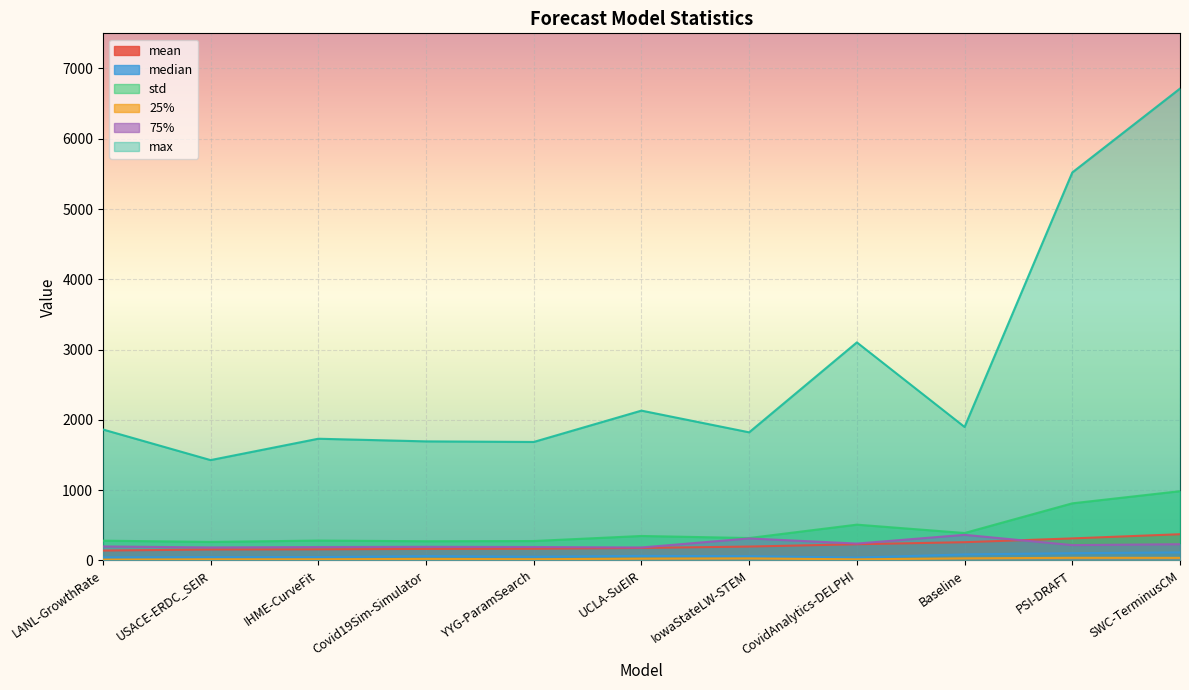

Between IowaStateLW-STEM and YYG-ParamSearch, which is larger?

IowaStateLW-STEM